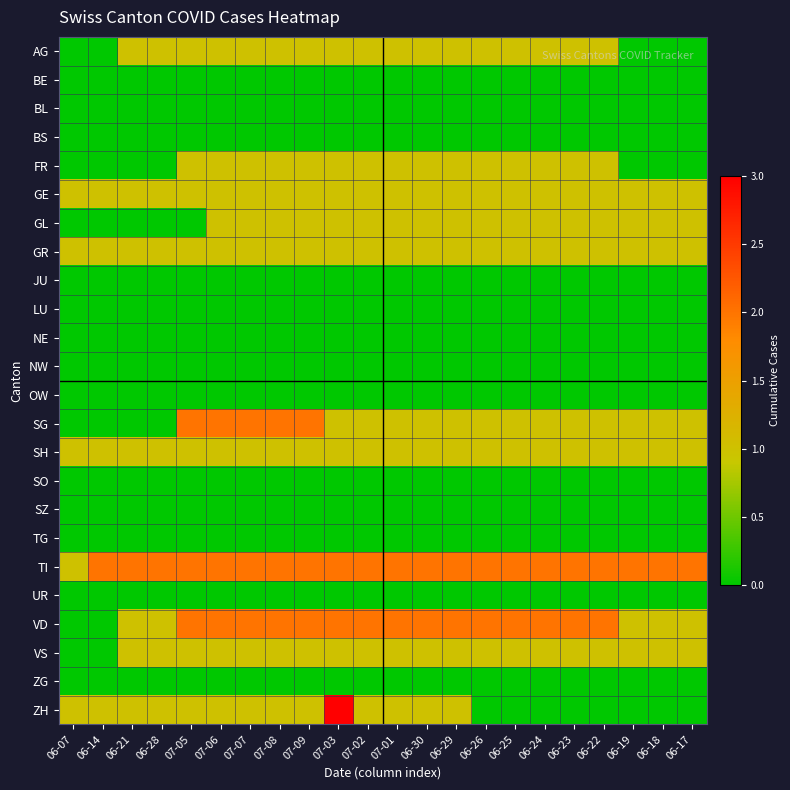

At which category does the chart reach its peak across all series?

07-03